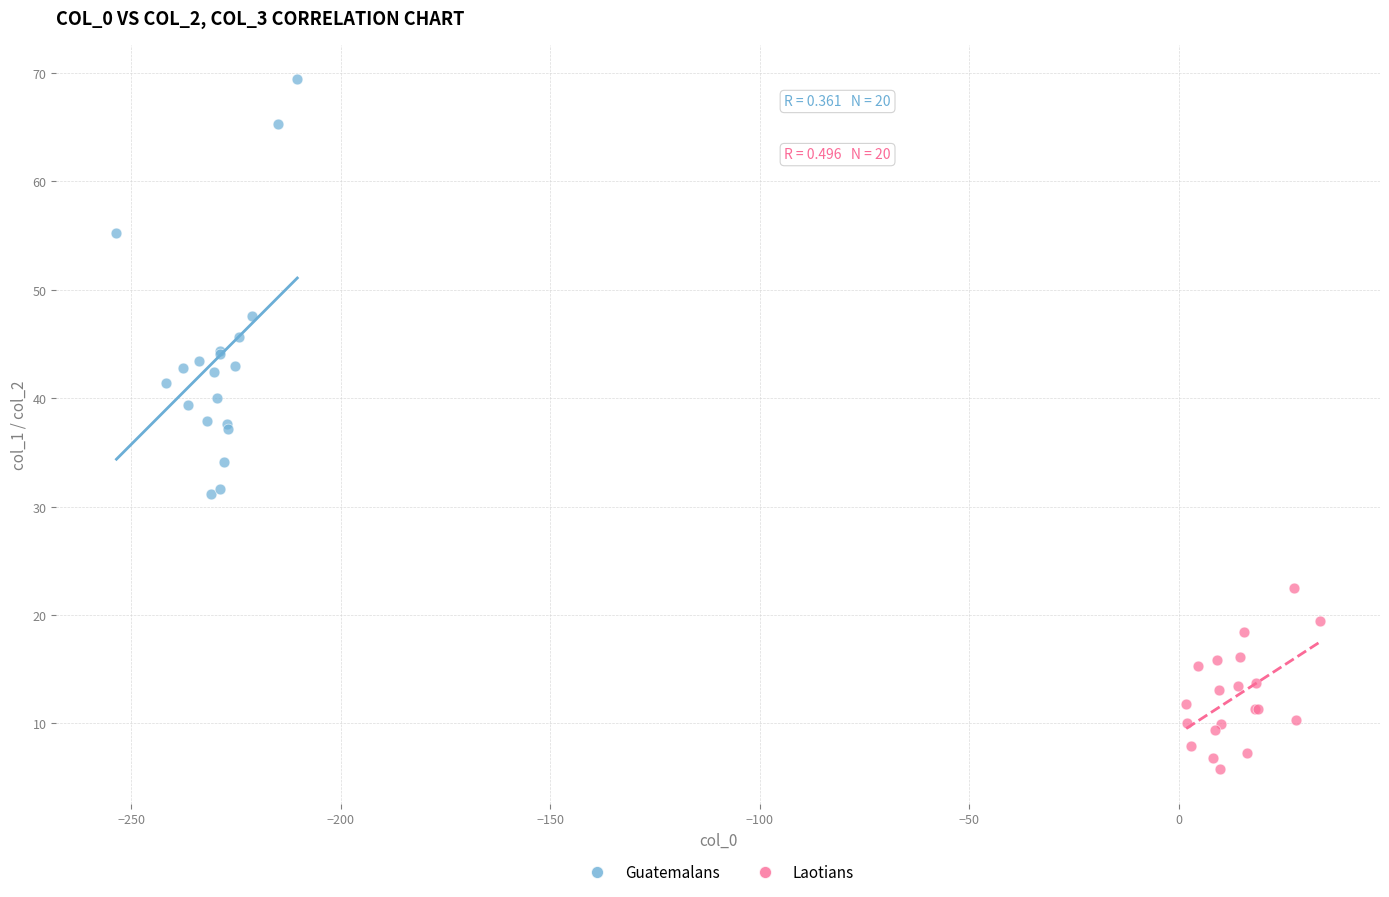

Which series contains the lowest Y value?

Laotians